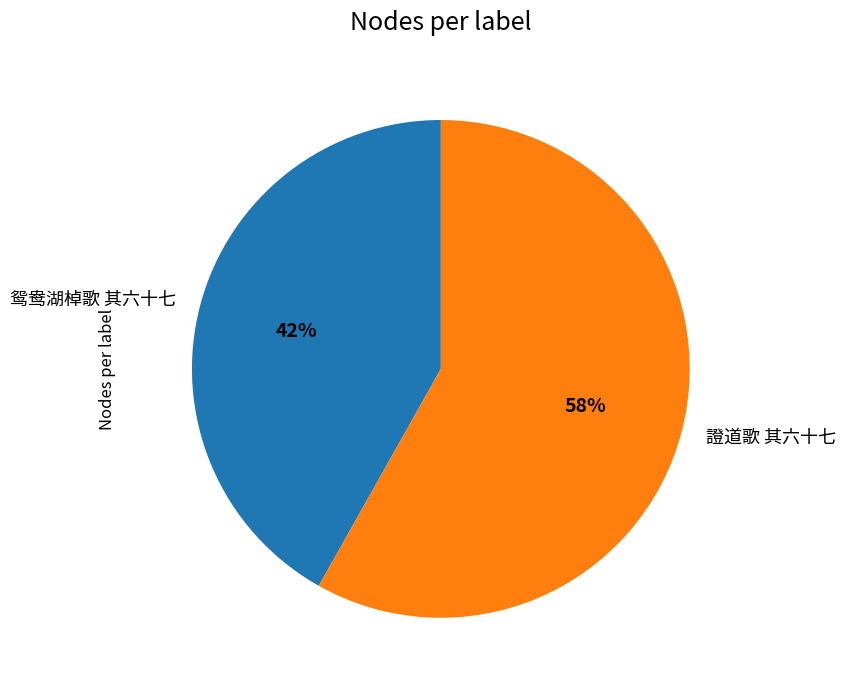

Is the sum of 證道歌 其六十七 and 鸳鸯湖棹歌 其六十七 greater than half?

Yes